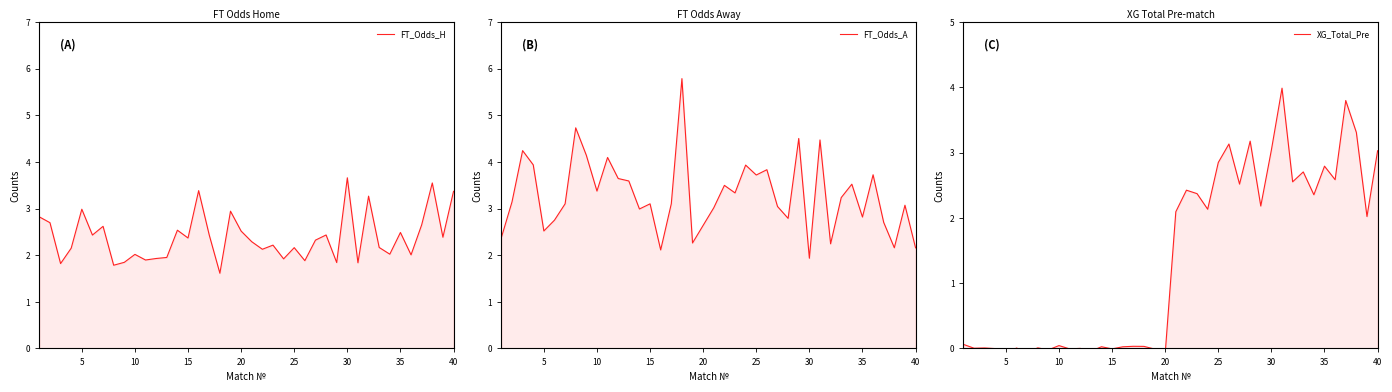

What is the value of the FT_Odds_H point at the 14th from the left?

2.5